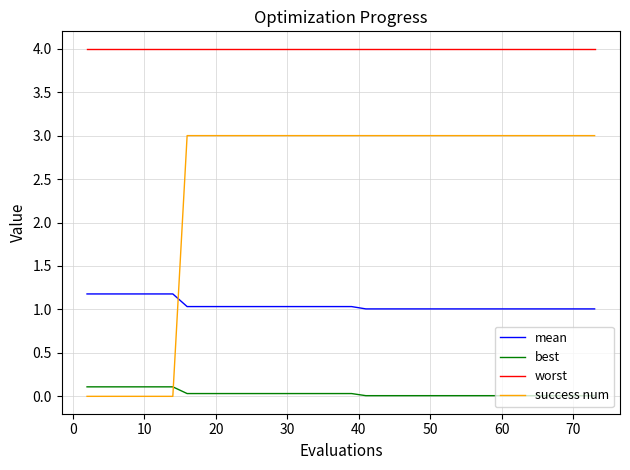

True or false: success num and worst intersect in this chart.

False